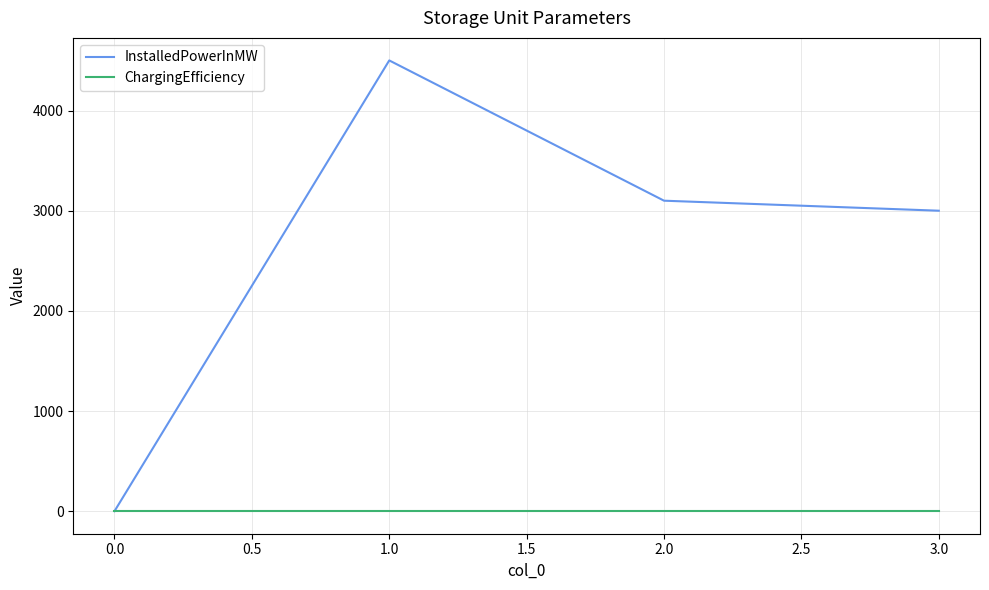

How many interior local peaks does the InstalledPowerInMW series have?

1